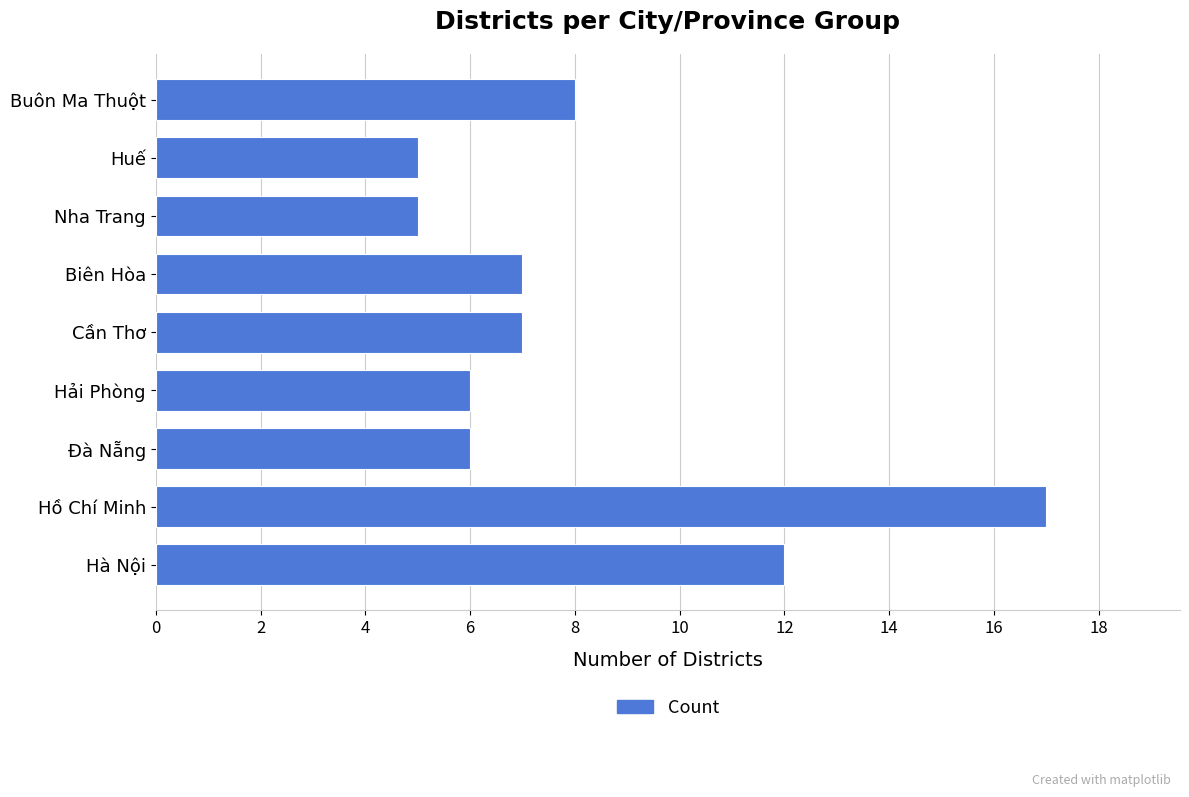

Is it true that the value at Hà Nội is 12?

True